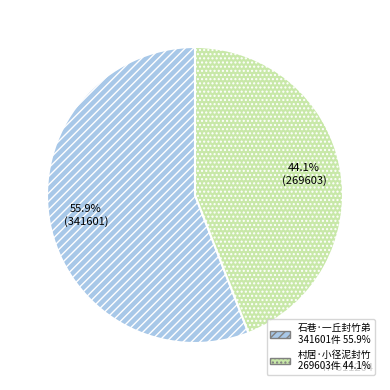

Which slice is the smallest?

村居·小径泥封竹